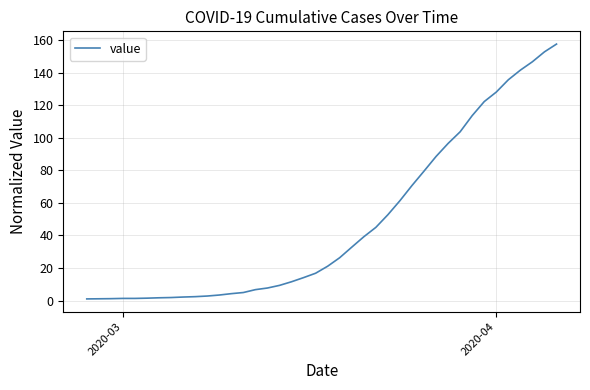

How many values are below 21?

20